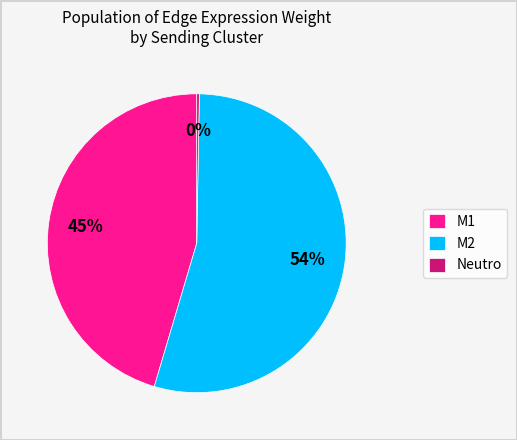

Is it true that M2 is 45% of the pie?

False